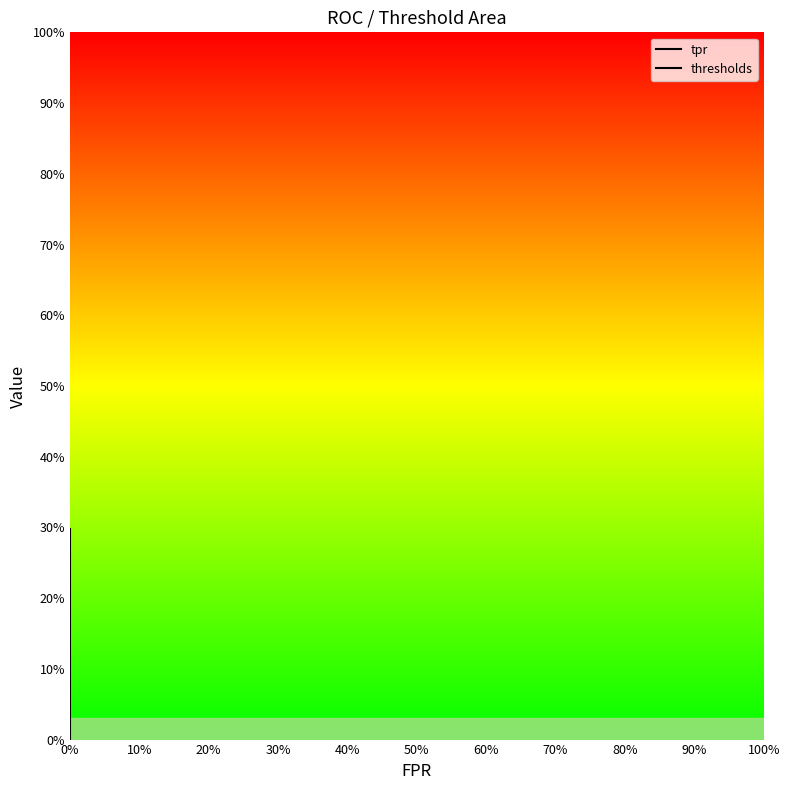

What is the approximate value of thresholds at 0%?

1.0